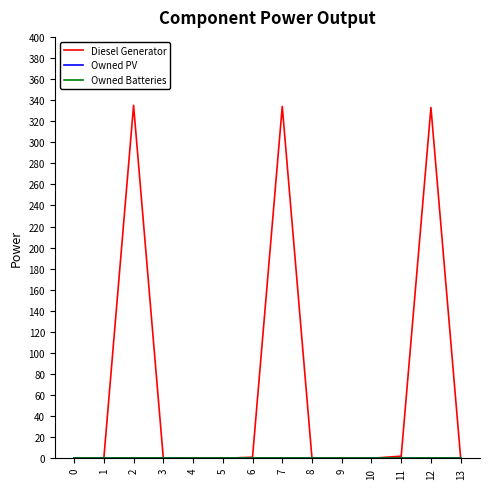

Reading left to right, transcribe all the data shown in this chart.

Diesel Generator: 0=0.0	1=0.0	2=335.0	3=0.0	4=0.0	5=0.0	6=1.0	7=334.0	8=0.0	9=0.0	10=0.0	11=2.0	12=333.0	13=0.0
Owned PV: 0=0.0	1=0.0	2=0.0	3=0.0	4=0.0	5=0.0	6=0.0	7=0.0	8=0.0	9=0.0	10=0.0	11=0.0	12=0.0	13=0.0
Owned Batteries: 0=0.0	1=0.0	2=0.0	3=0.0	4=0.0	5=0.0	6=0.0	7=0.0	8=0.0	9=0.0	10=0.0	11=0.0	12=0.0	13=0.0